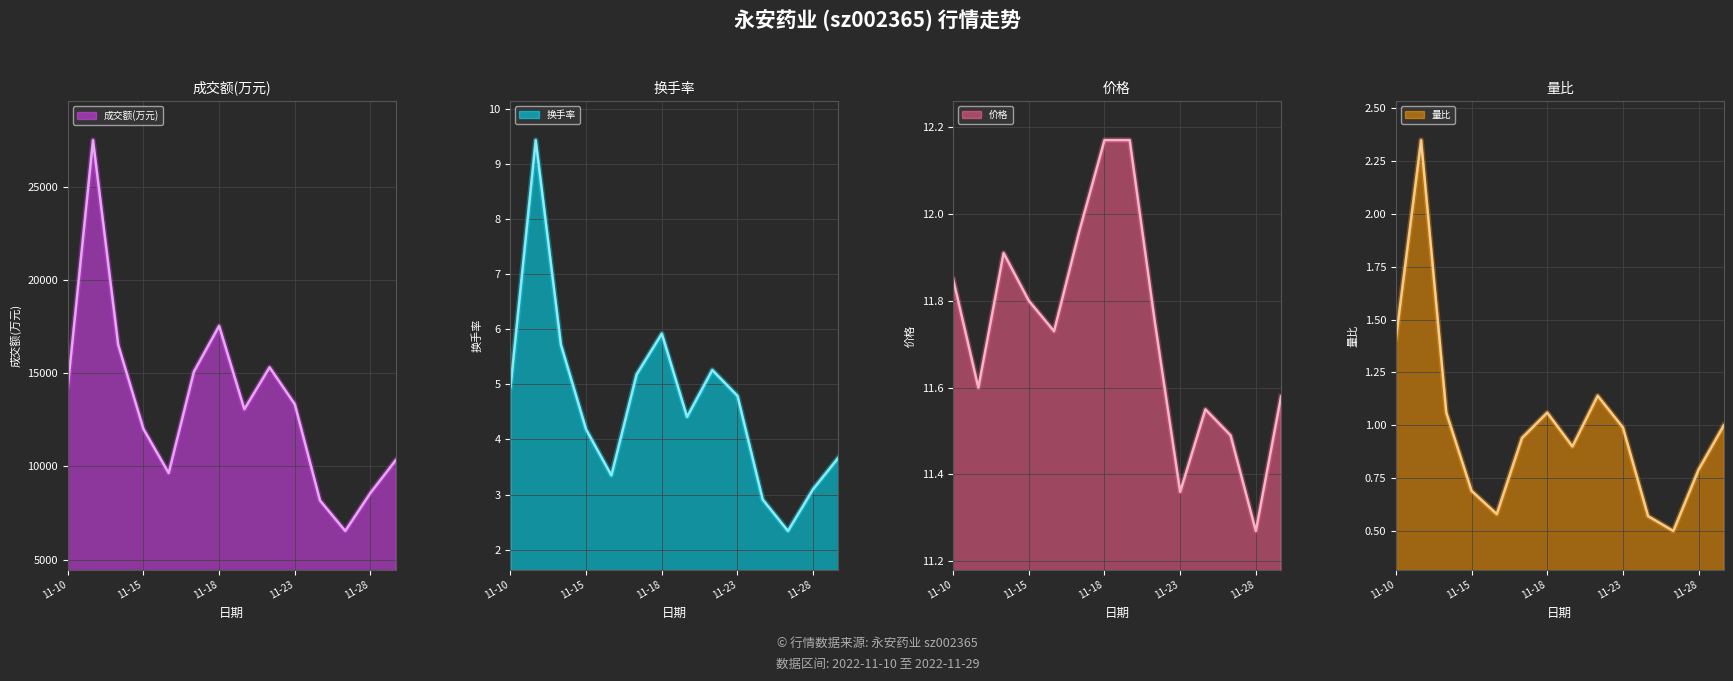

True or false: 价格 has a value of 12.2 at 2022-11-21.

True